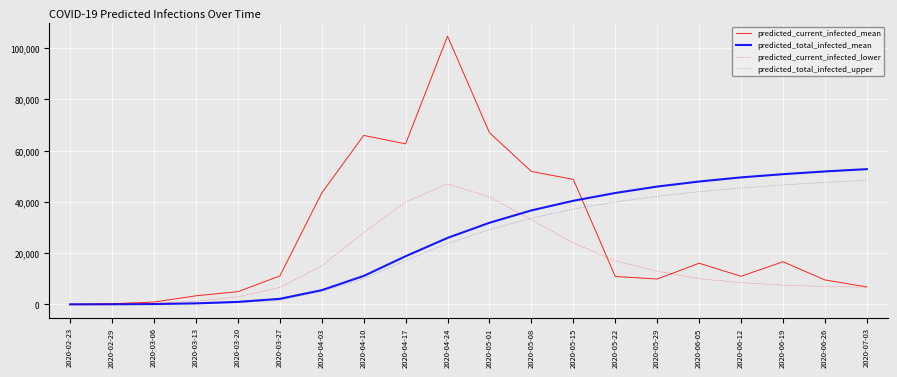

What is the difference between the second highest and second lowest values in the predicted_current_infected_lower series?

41867.0